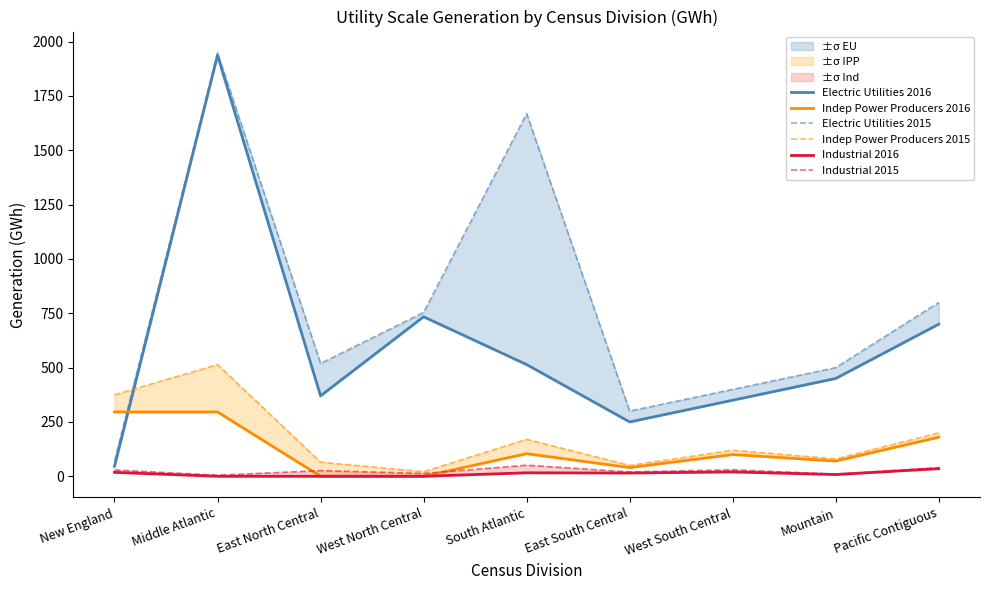

In Electric Utilities 2016, how many points are lower than both neighbors (excluding endpoints)?

2